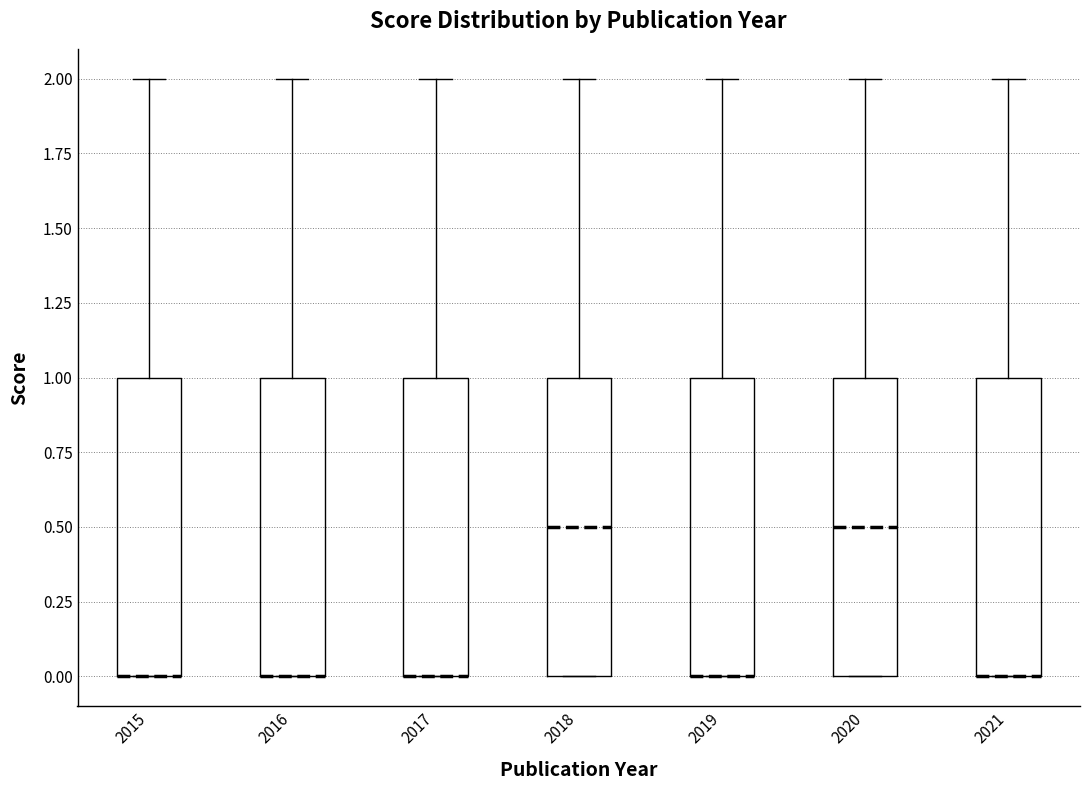

Where is the lower edge of the box at x = 2018 on the y-axis? The values are not printed on the chart, so give them approximately, as read against the axis.

0.0